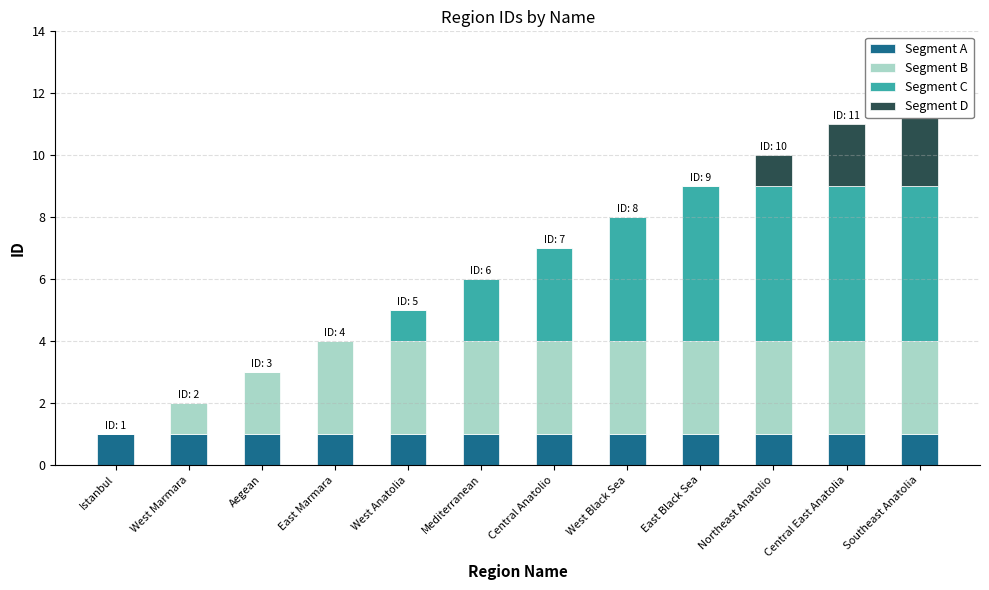

Reading right to left, extract all data points from this chart.

Segment A: Southeast Anatolia=1	Central East Anatolia=1	Northeast Anatolio=1	East Black Sea=1	West Black Sea=1	Central Anatolio=1	Mediterranean=1	West Anatolia=1	East Marmara=1	Aegean=1	West Marmara=1	Istanbul=1
Segment B: Southeast Anatolia=3	Central East Anatolia=3	Northeast Anatolio=3	East Black Sea=3	West Black Sea=3	Central Anatolio=3	Mediterranean=3	West Anatolia=3	East Marmara=3	Aegean=2	West Marmara=1	Istanbul=0
Segment C: Southeast Anatolia=5	Central East Anatolia=5	Northeast Anatolio=5	East Black Sea=5	West Black Sea=4	Central Anatolio=3	Mediterranean=2	West Anatolia=1	East Marmara=0	Aegean=0	West Marmara=0	Istanbul=0
Segment D: Southeast Anatolia=3	Central East Anatolia=2	Northeast Anatolio=1	East Black Sea=0	West Black Sea=0	Central Anatolio=0	Mediterranean=0	West Anatolia=0	East Marmara=0	Aegean=0	West Marmara=0	Istanbul=0